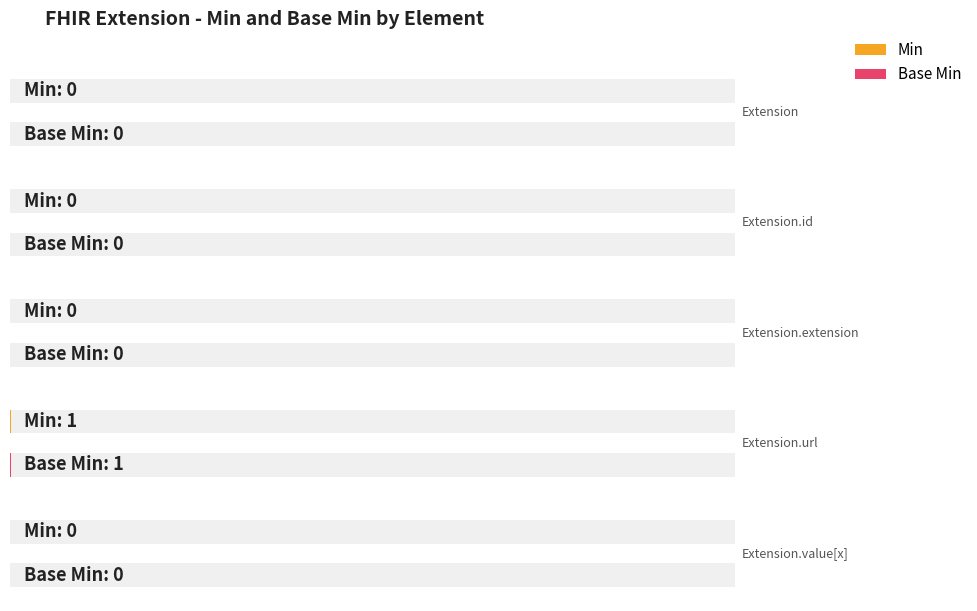

How many groups of bars are there?

5